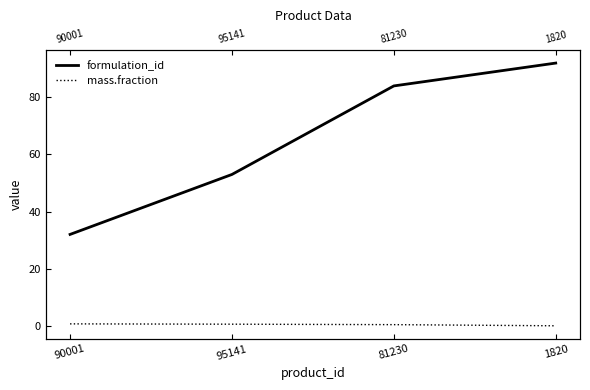

Count the formulation_id values in the range 53 to 92.

3